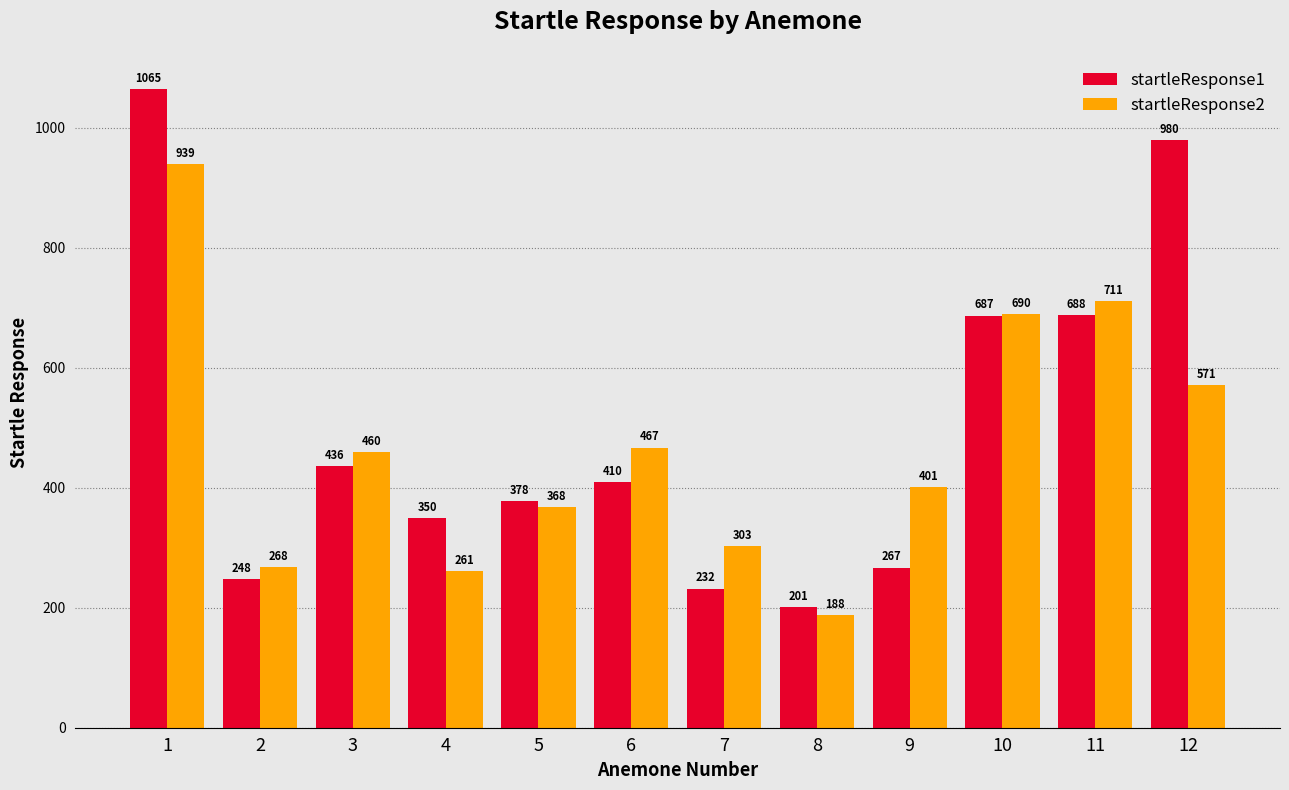

The value of startleResponse1 at 4 is 129. True or false?

False